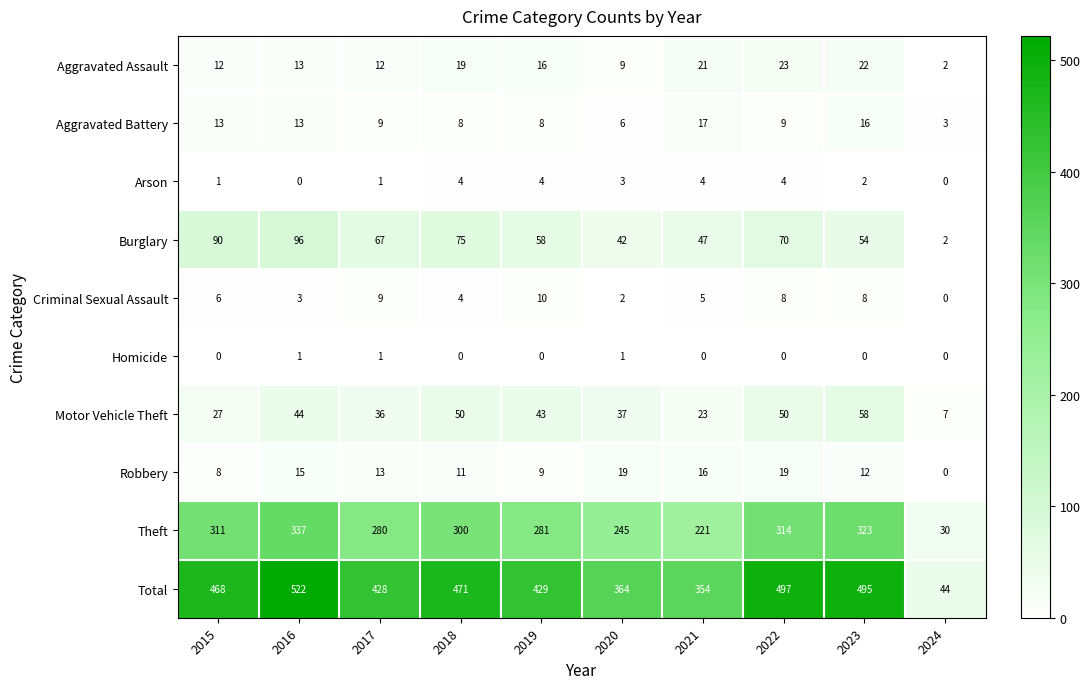

What is the sum of the Criminal Sexual Assault values at 2024 and 2019?

10